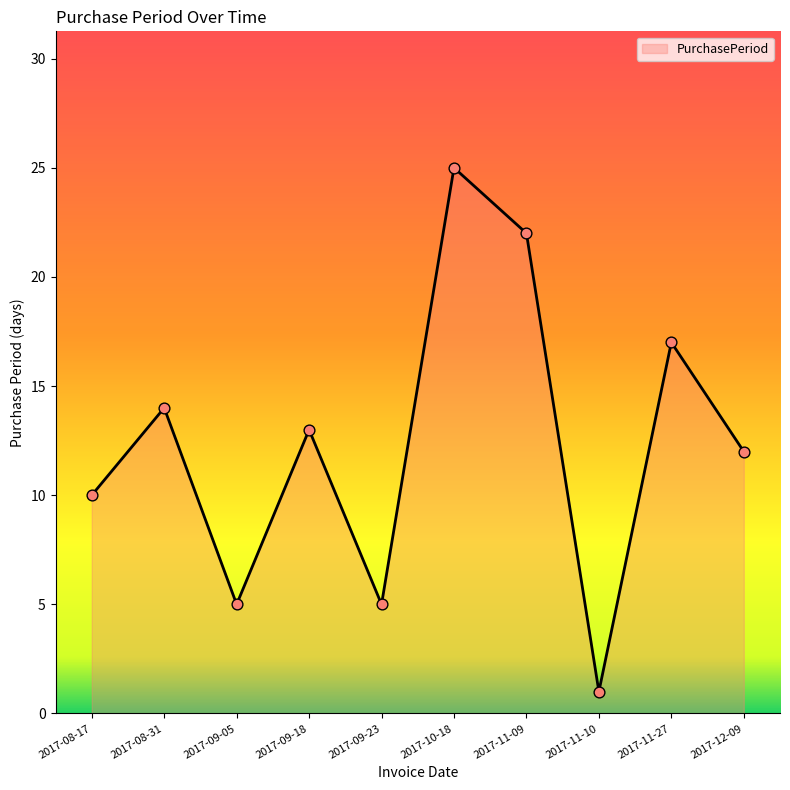

Between 2017-09-18 and 2017-11-10, which is larger?

2017-09-18